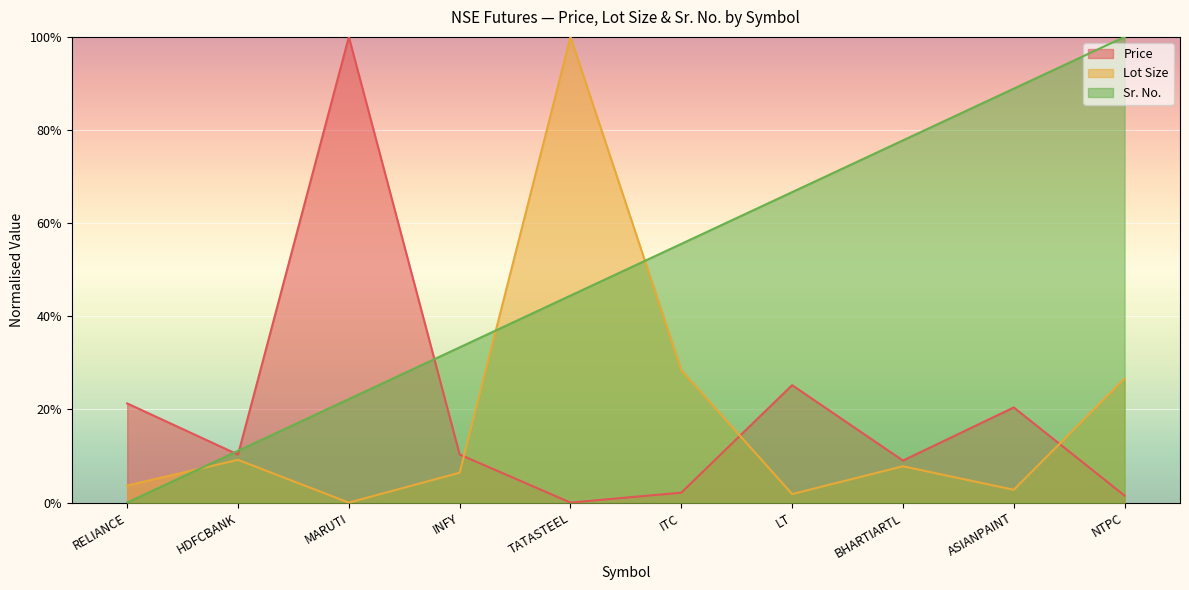

Does the chart display data point markers on the line(s)?

No